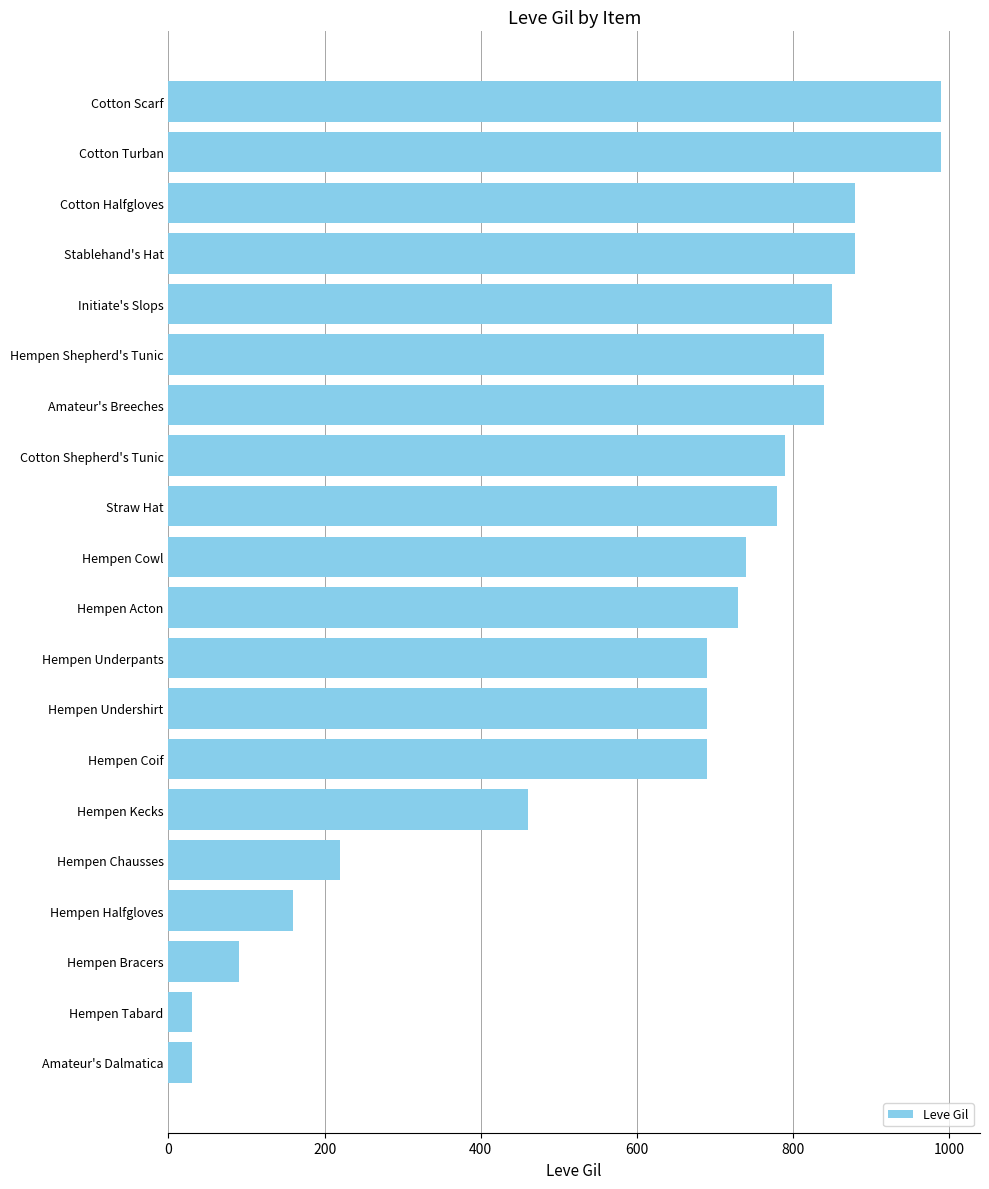

Does the chart contain any negative values?

No